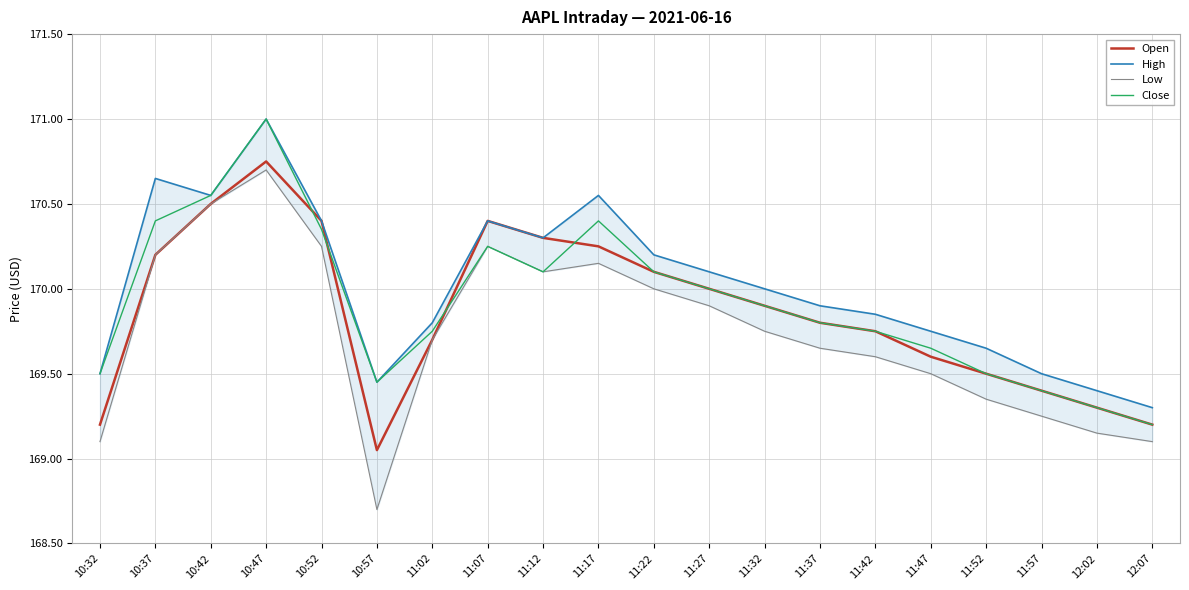

Reading left to right, transcribe all the data shown in this chart.

Open: 10:32=169.2	10:37=170.2	10:42=170.5	10:47=170.8	10:52=170.4	10:57=169.1	11:02=169.7	11:07=170.4	11:12=170.3	11:17=170.2	11:22=170.1	11:27=170.0	11:32=169.9	11:37=169.8	11:42=169.8	11:47=169.6	11:52=169.5	11:57=169.4	12:02=169.3	12:07=169.2
High: 10:32=169.5	10:37=170.7	10:42=170.6	10:47=171.0	10:52=170.4	10:57=169.4	11:02=169.8	11:07=170.4	11:12=170.3	11:17=170.6	11:22=170.2	11:27=170.1	11:32=170.0	11:37=169.9	11:42=169.8	11:47=169.8	11:52=169.7	11:57=169.5	12:02=169.4	12:07=169.3
Low: 10:32=169.1	10:37=170.2	10:42=170.5	10:47=170.7	10:52=170.2	10:57=168.7	11:02=169.7	11:07=170.2	11:12=170.1	11:17=170.2	11:22=170.0	11:27=169.9	11:32=169.8	11:37=169.7	11:42=169.6	11:47=169.5	11:52=169.3	11:57=169.2	12:02=169.2	12:07=169.1
Close: 10:32=169.5	10:37=170.4	10:42=170.6	10:47=171.0	10:52=170.3	10:57=169.4	11:02=169.8	11:07=170.2	11:12=170.1	11:17=170.4	11:22=170.1	11:27=170.0	11:32=169.9	11:37=169.8	11:42=169.8	11:47=169.7	11:52=169.5	11:57=169.4	12:02=169.3	12:07=169.2